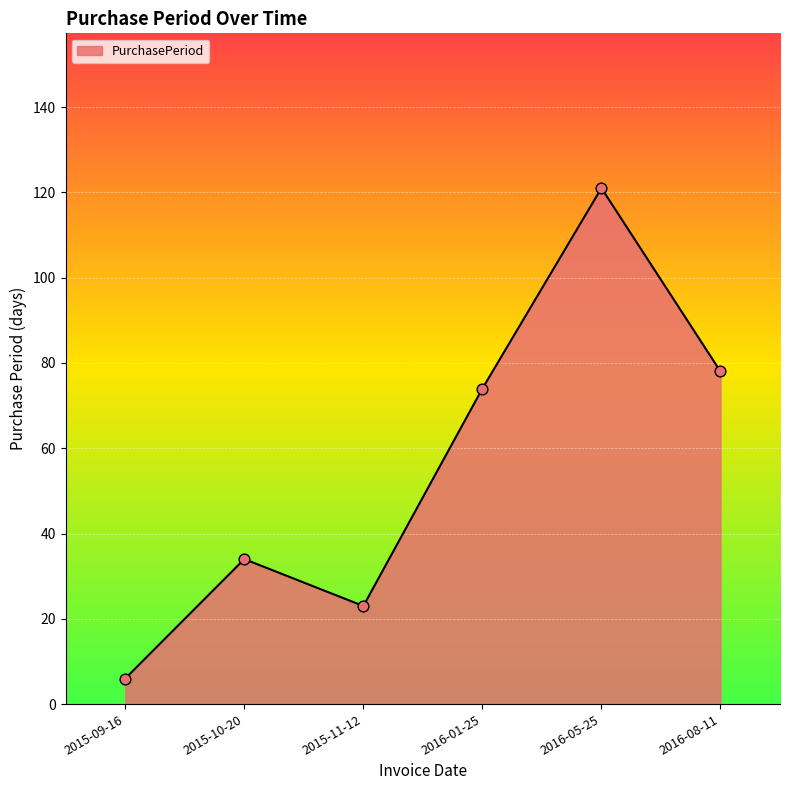

Which has a higher value, 2016-01-25 or 2015-11-12?

2016-01-25